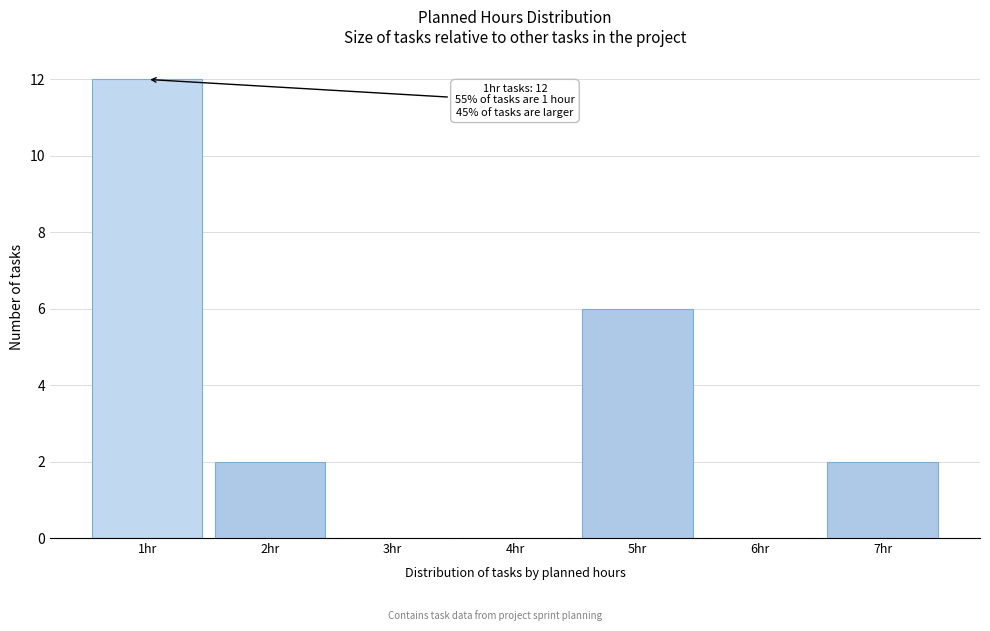

Over which range of the x-axis is the bar tallest?

0.5 to 1.5